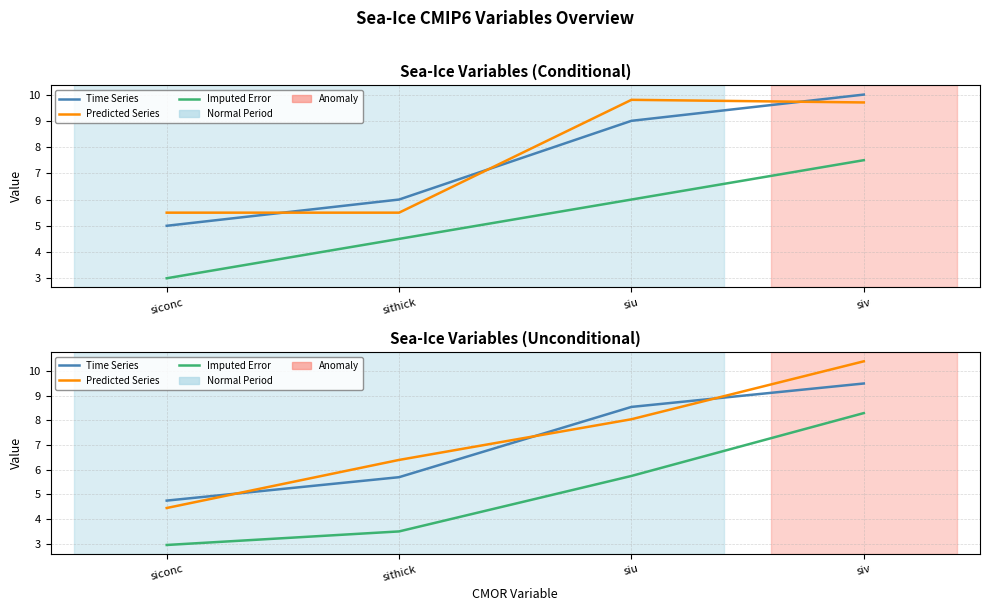

Reading right to left, transcribe all the data shown in this chart.

Time Series: siv=9.5	siu=8.5	sithick=5.7	siconc=4.8
Predicted Series: siv=10.4	siu=8.0	sithick=6.4	siconc=4.5
Imputed Error: siv=8.3	siu=5.7	sithick=3.5	siconc=3.0